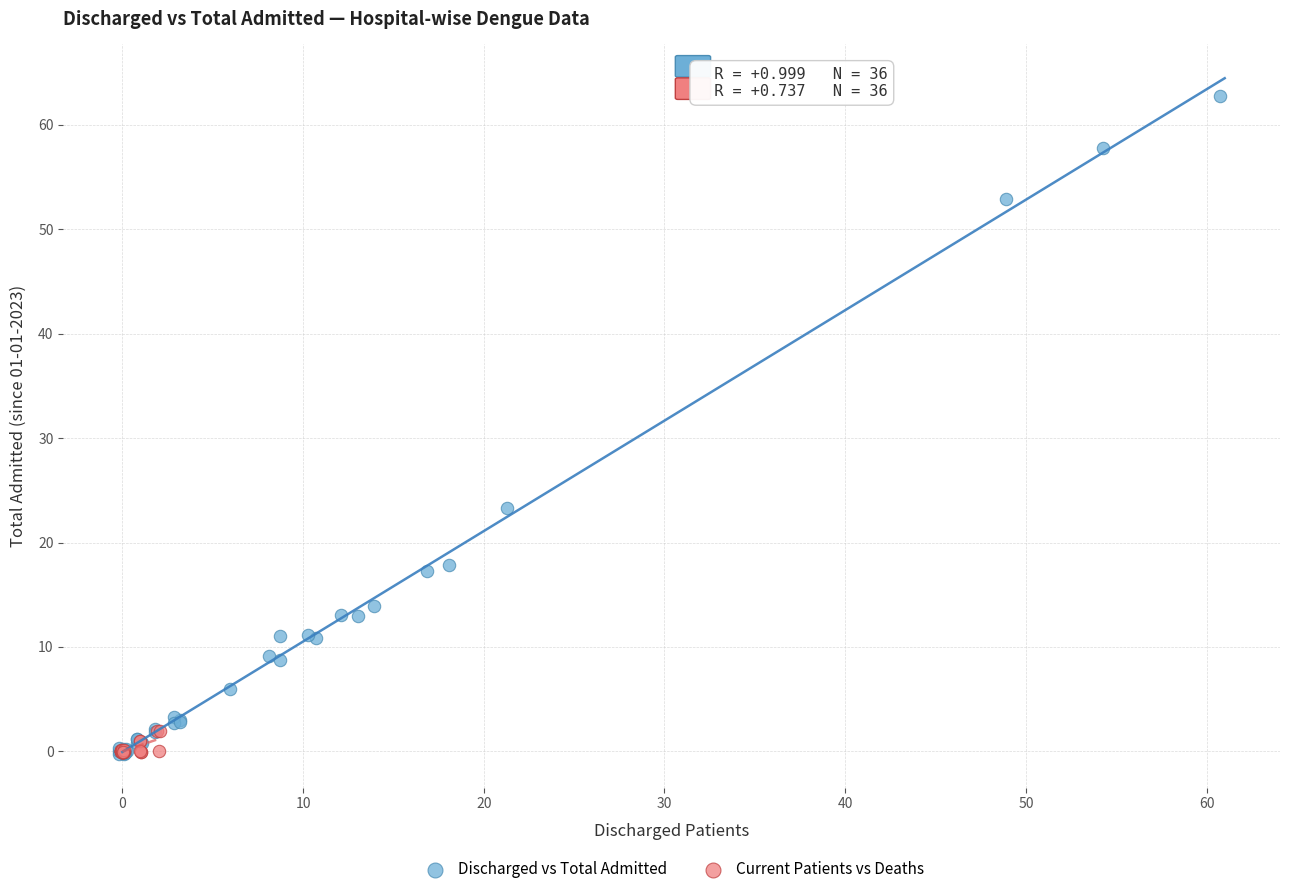

Which series contains the highest Y value?

Discharged vs Total Admitted